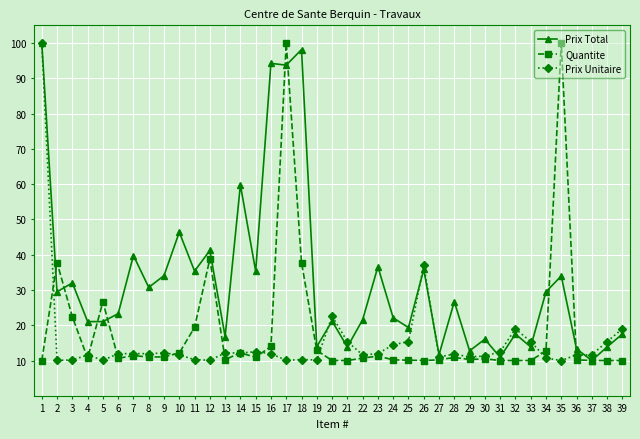

Where is Prix Unitaire nearest to the value 55?

26